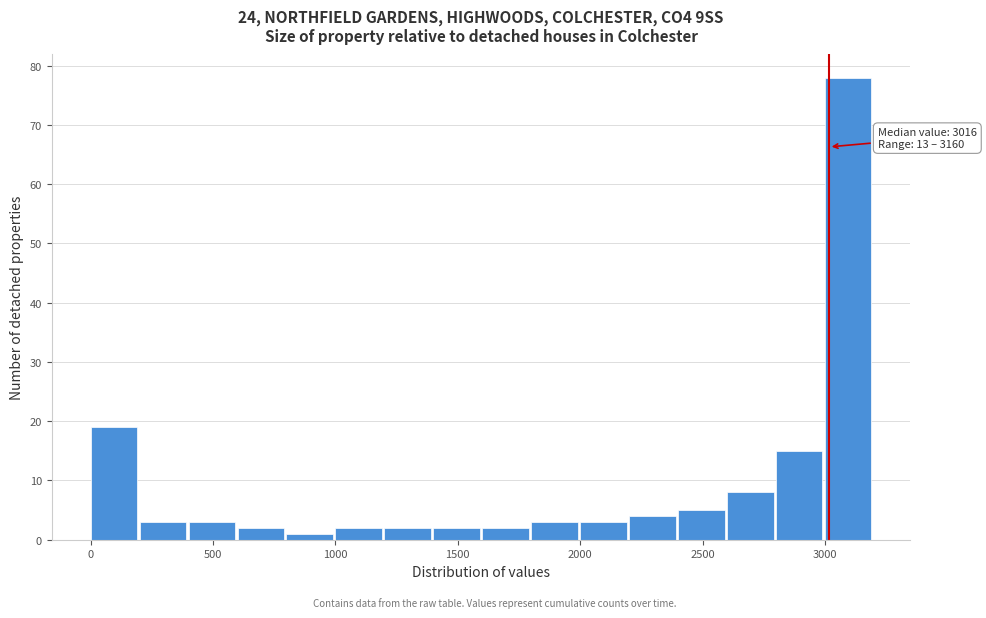

Which range on the x-axis has the tallest bar?

3000 to 3200